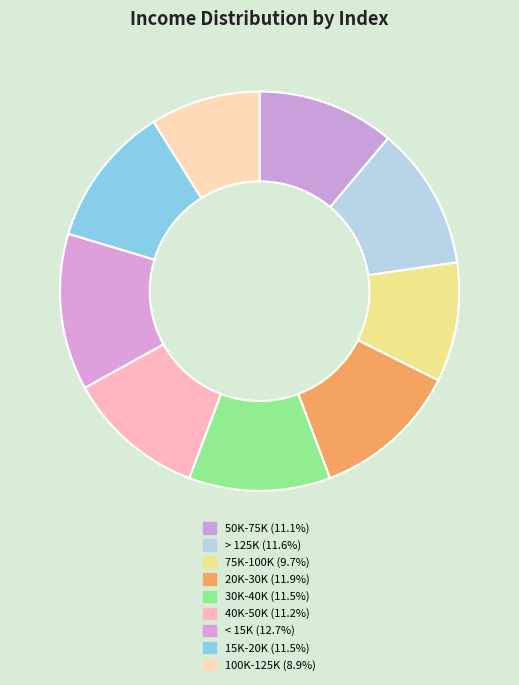

To the nearest percent, what is the difference between the 75K-100K and 30K-40K slice percentages?

2%